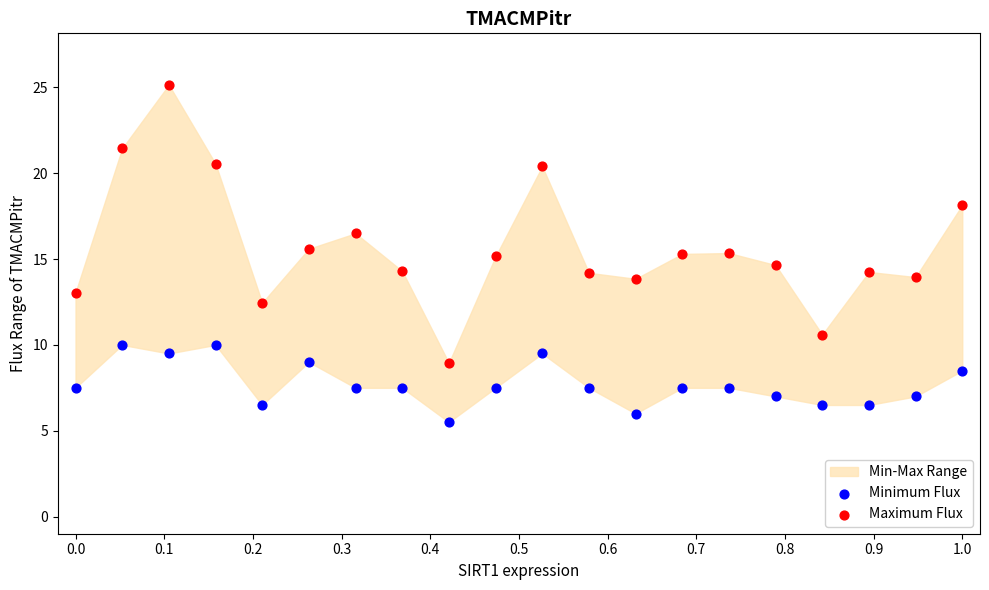

Across all data points, what is the range of X values (max minus min)?

1.0